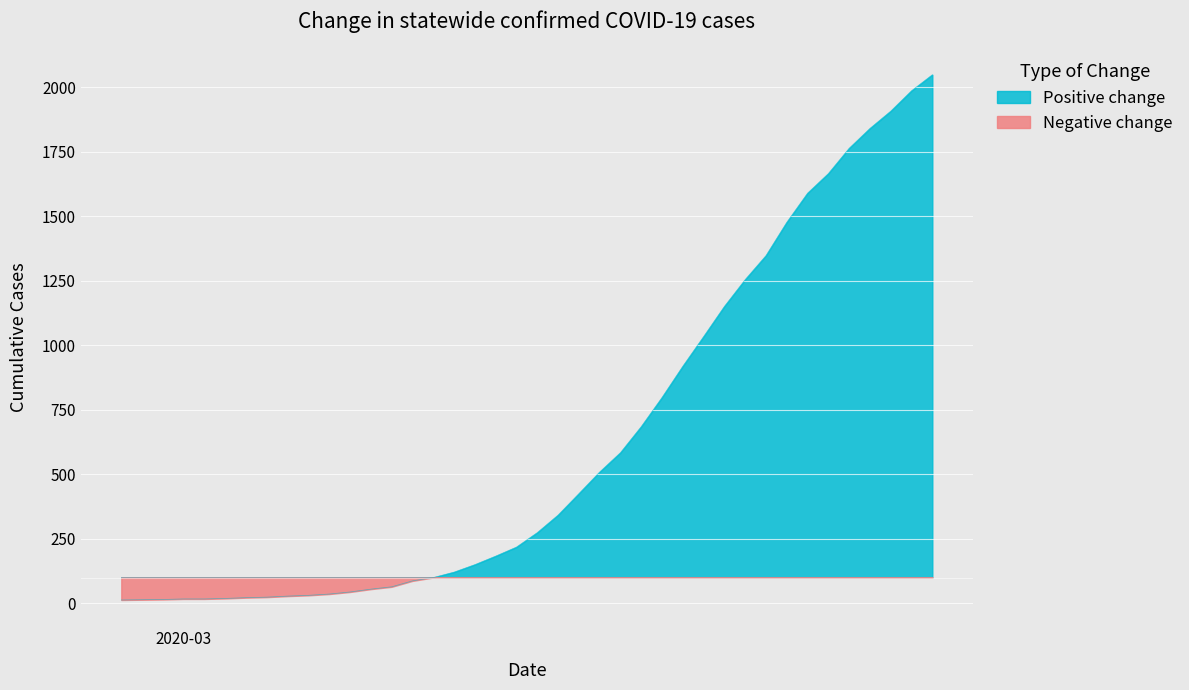

How many data points are less than 274?

20